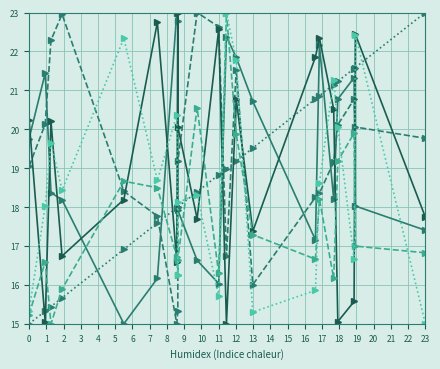

What is the smallest value displayed?

15.0